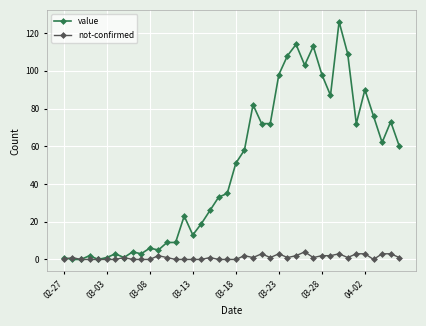

Rank the series by their average value, from lowest to highest.

not-confirmed, value